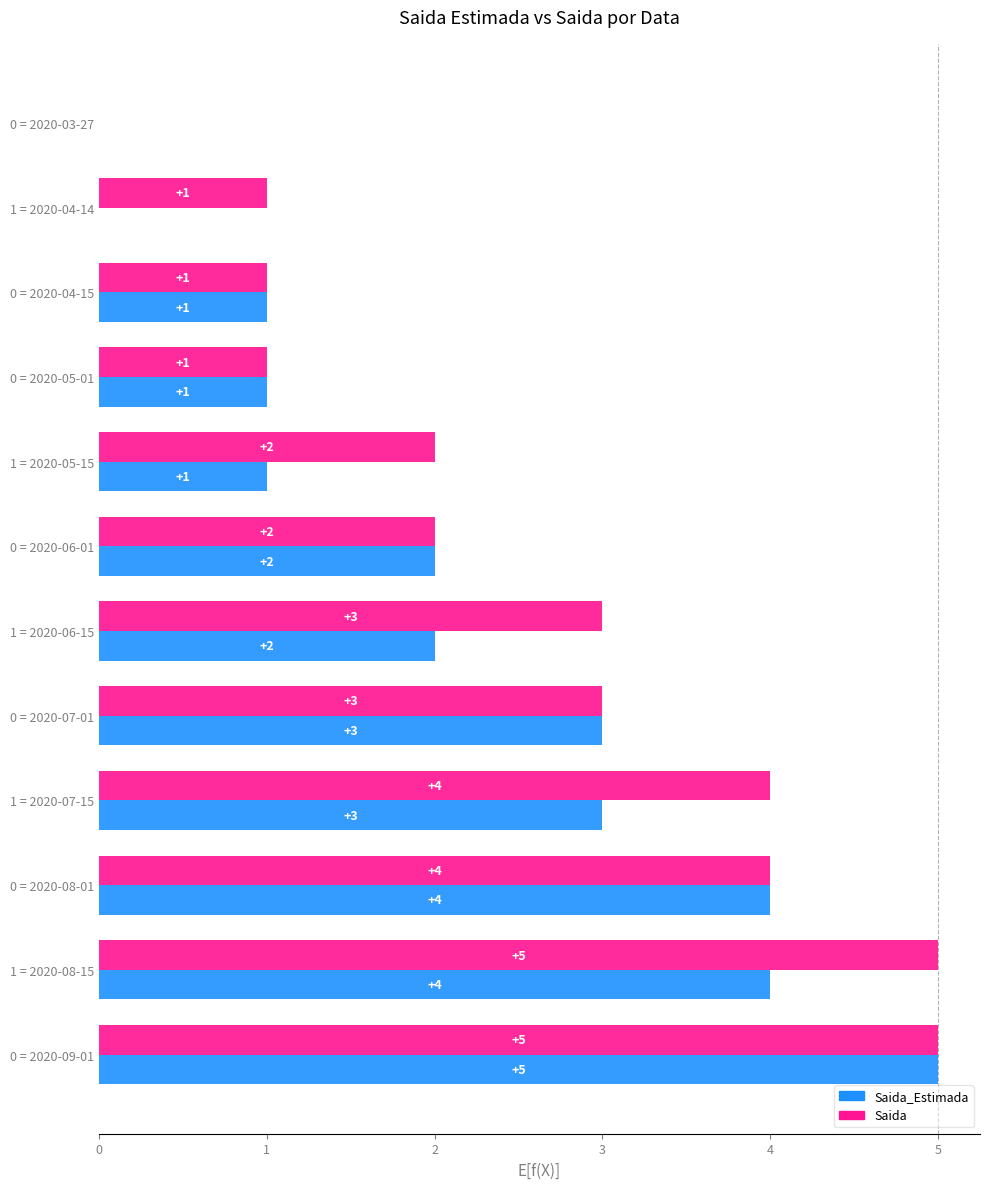

At which category is the sum across all series the highest?

0 = 2020-09-01